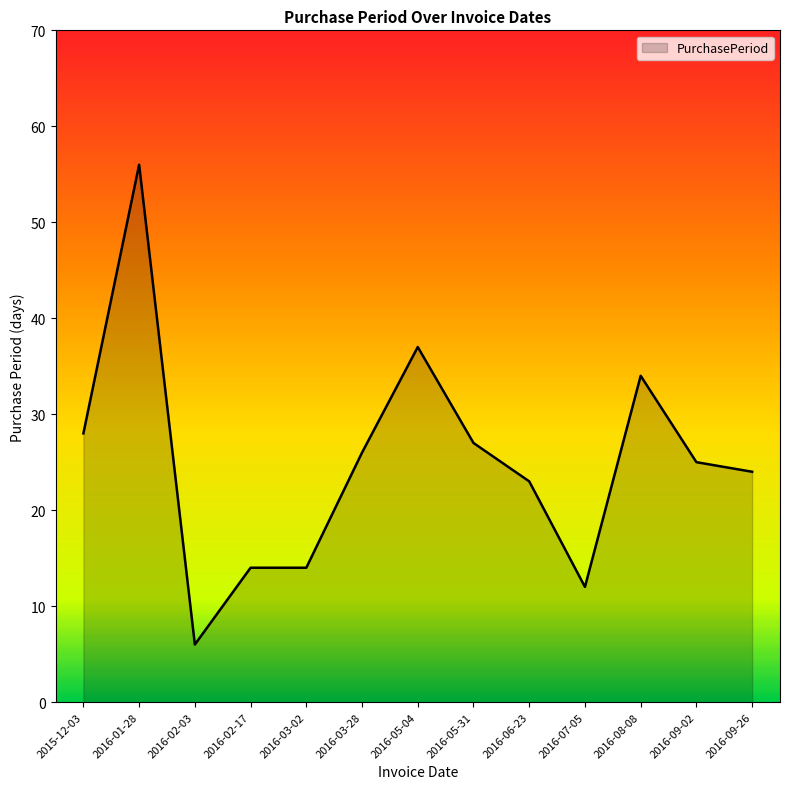

Count the number of categories in the chart.

13